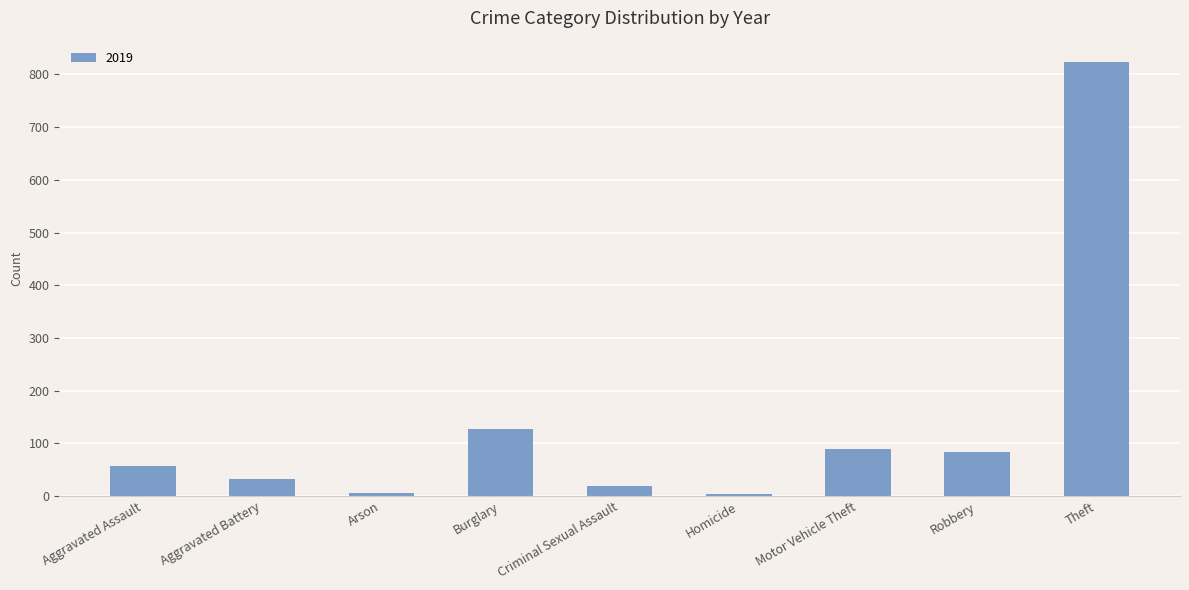

What is the label of the 2nd bar from the right?

Robbery